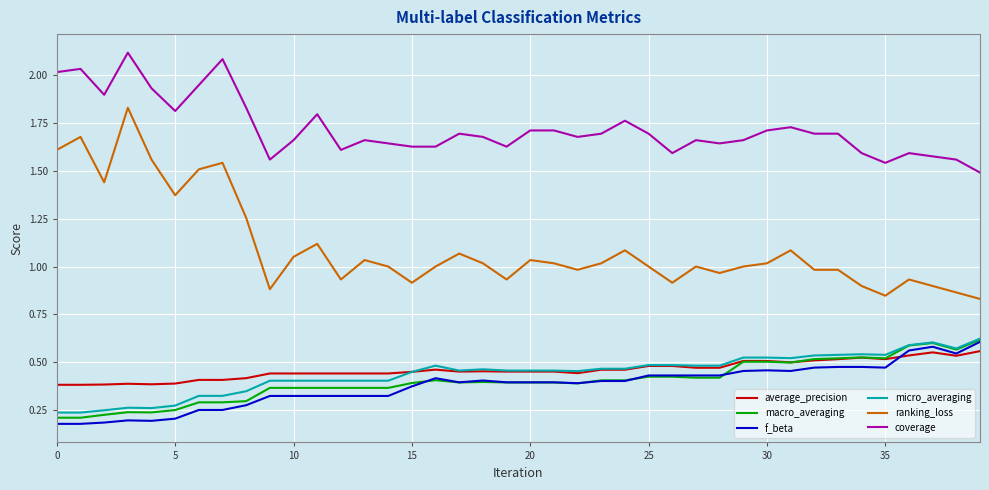

True or false: coverage has more than 1 points higher than both neighbors.

True